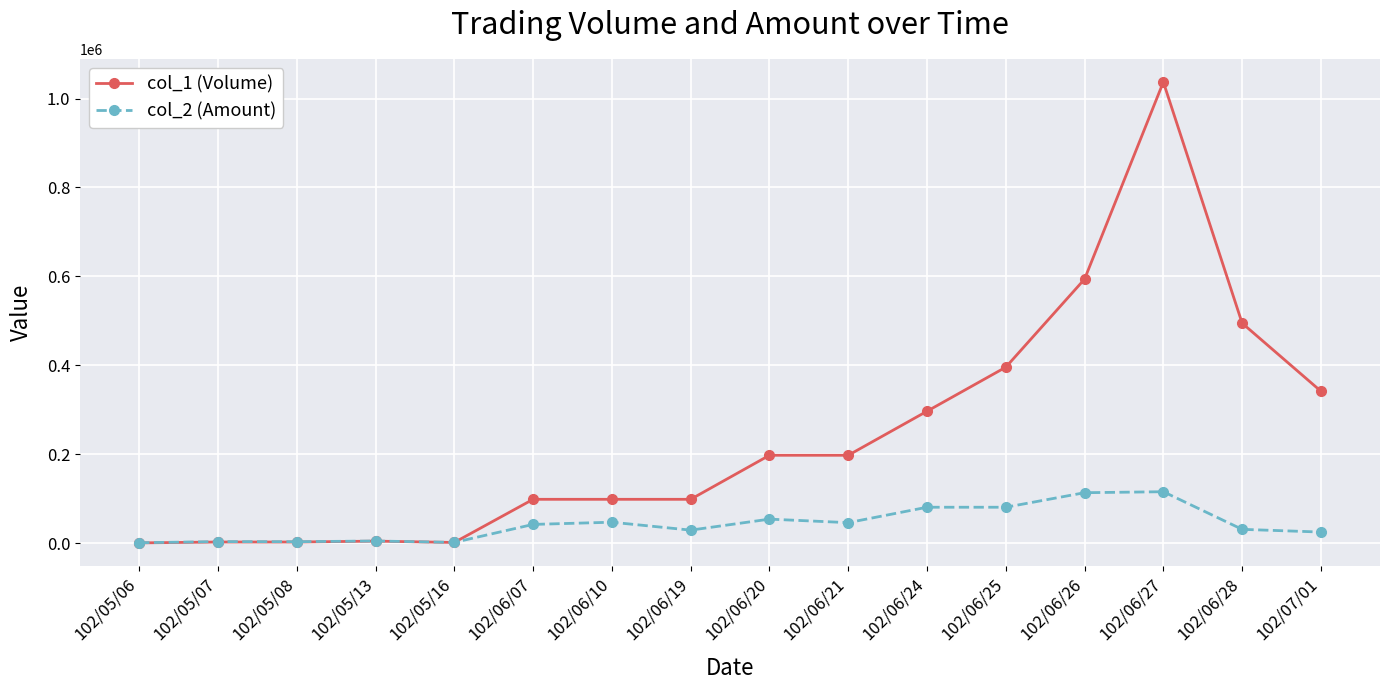

What is the greatest value displayed?

1037000